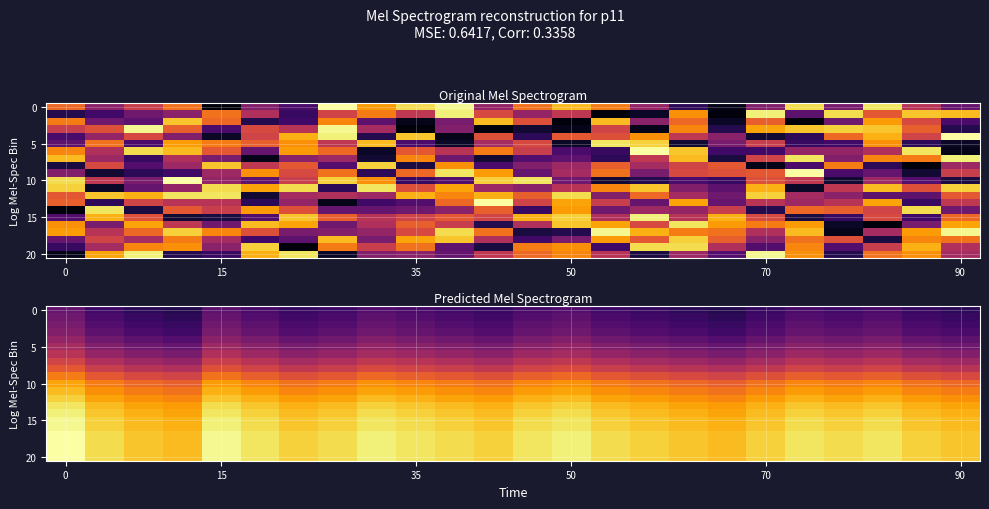

At how many categories does at least one series exceed 28?

24